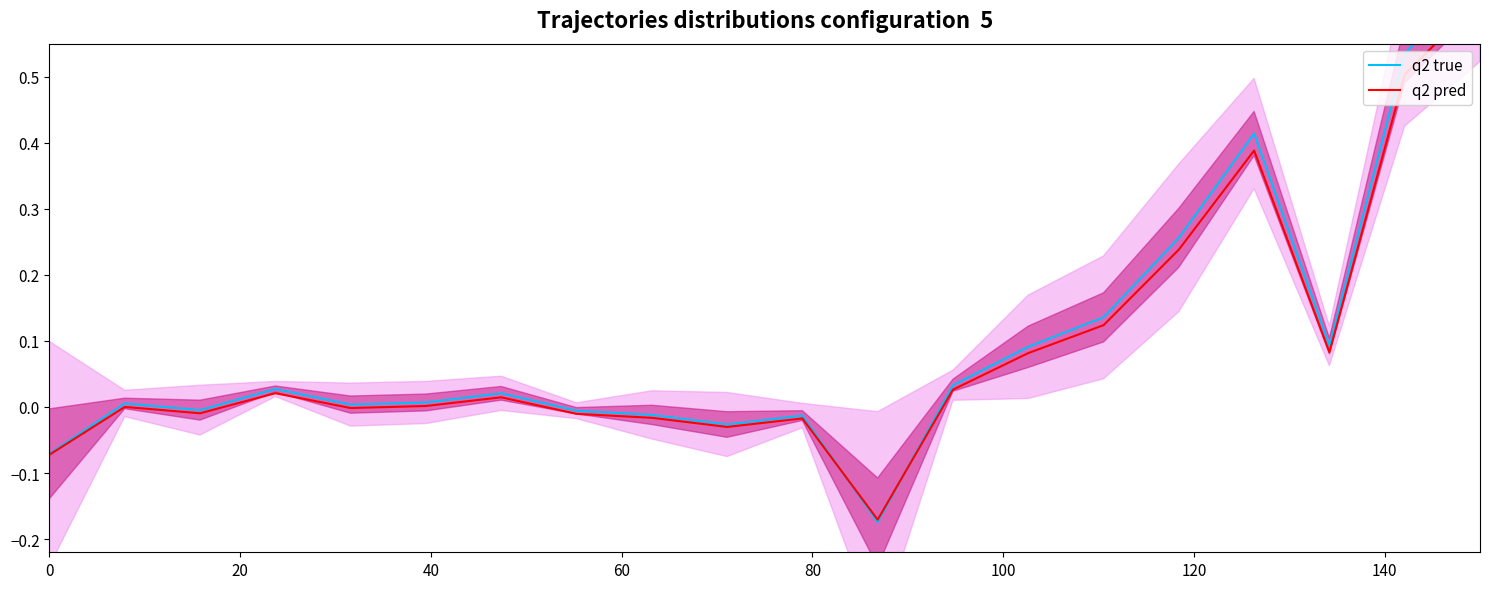

Reading left to right, transcribe all the data shown in this chart.

q2 true: -0.1	0.0	-0.0	0.0	0.0	0.0	0.0	-0.0	-0.0	-0.0	-0.0	-0.2	0.0	0.1	0.1	0.3	0.4	0.1	0.5	0.7
q2 pred: -0.1	0.0	-0.0	0.0	-0.0	0.0	0.0	-0.0	-0.0	-0.0	-0.0	-0.2	0.0	0.1	0.1	0.2	0.4	0.1	0.5	0.6